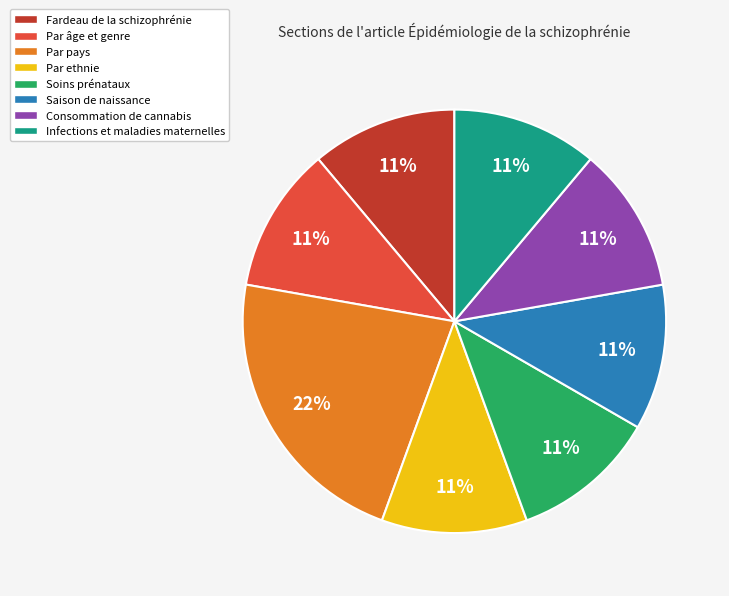

Combined, do Consommation de cannabis and Par pays account for over 50%?

No